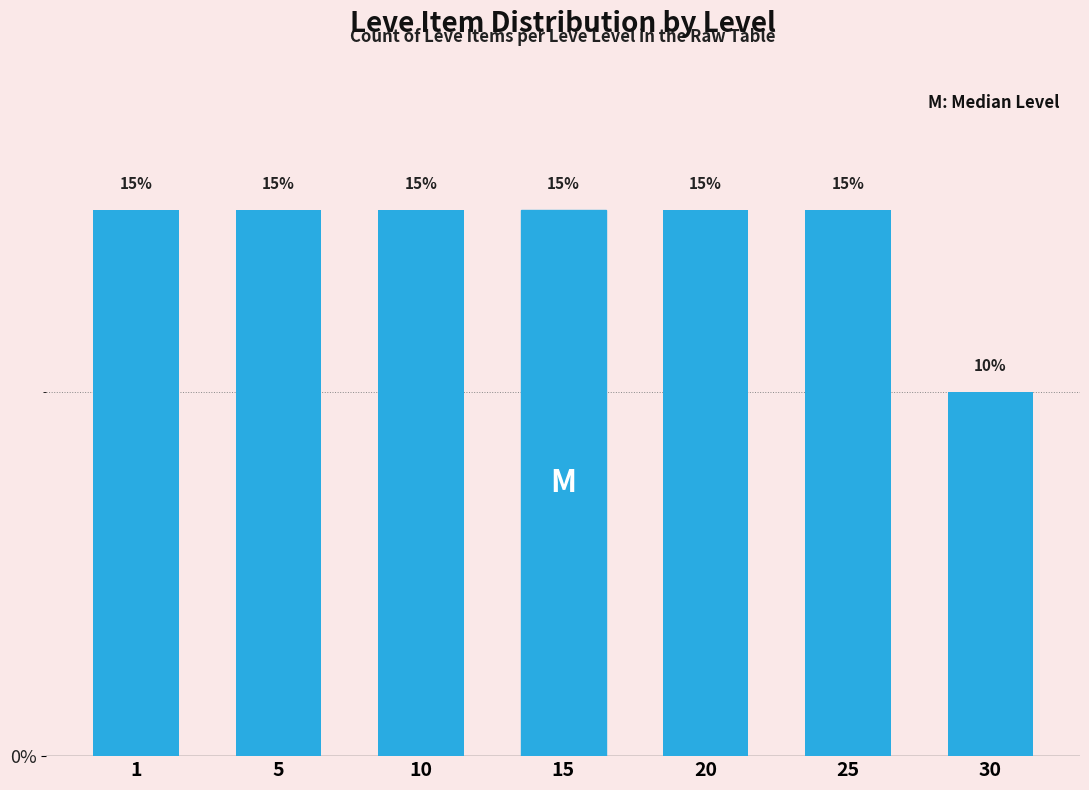

Reading left to right, list all the values displayed in this chart.

1=15	5=15	10=15	15=15	20=15	25=15	30=10